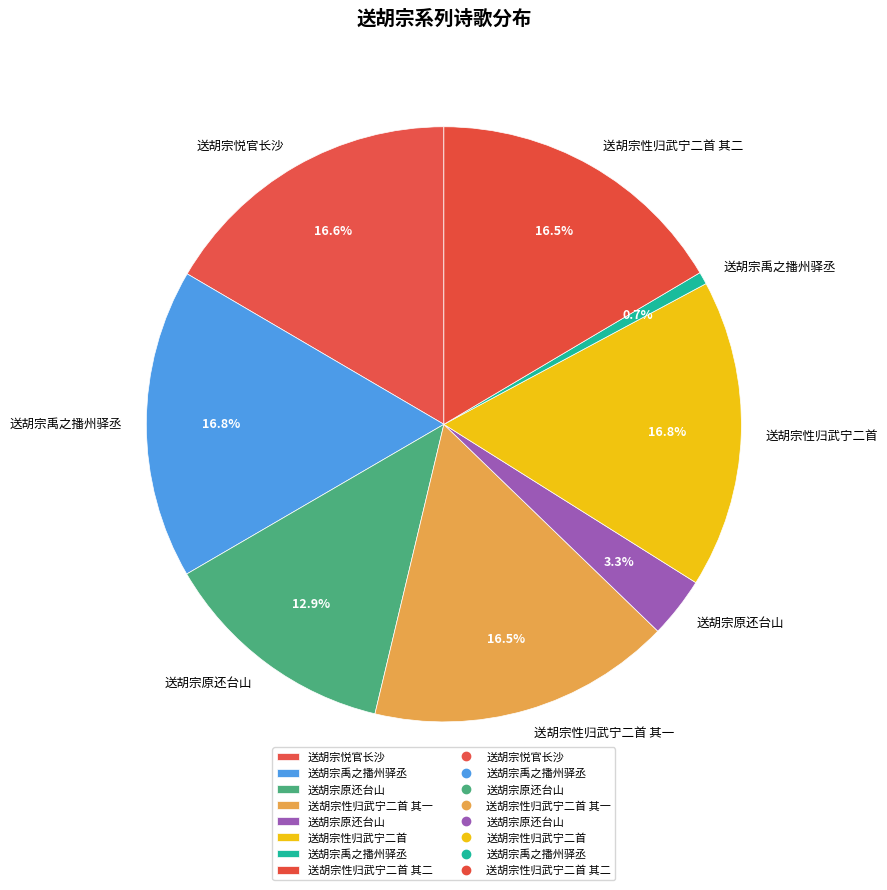

Which category has the smallest portion of the pie?

送胡宗禹之播州驿丞